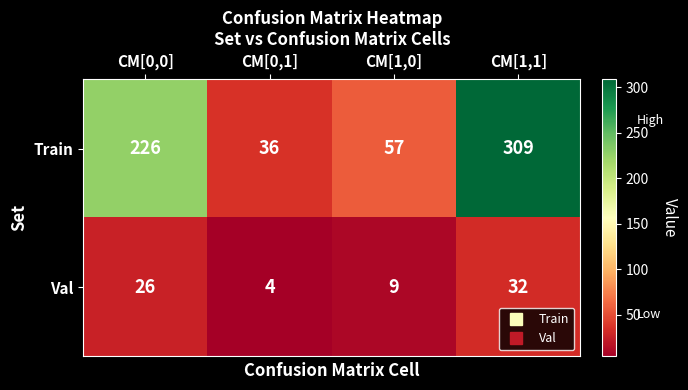

Count the number of categories in the chart.

4